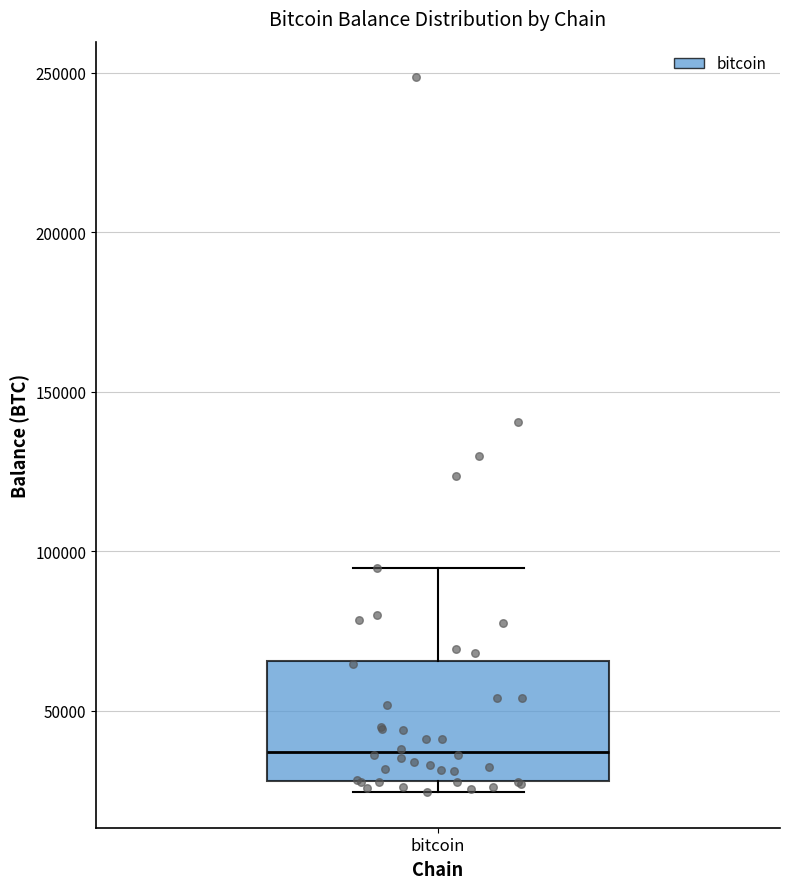

Transcribe this box plot: give where the median line is, the range the box spans, and where the two whiskers end, as read against the y-axis. The values are not printed on the chart, so give them approximately, as read against the axis.

median 35000, box 30000 to 65000, whiskers 25000 to 95000